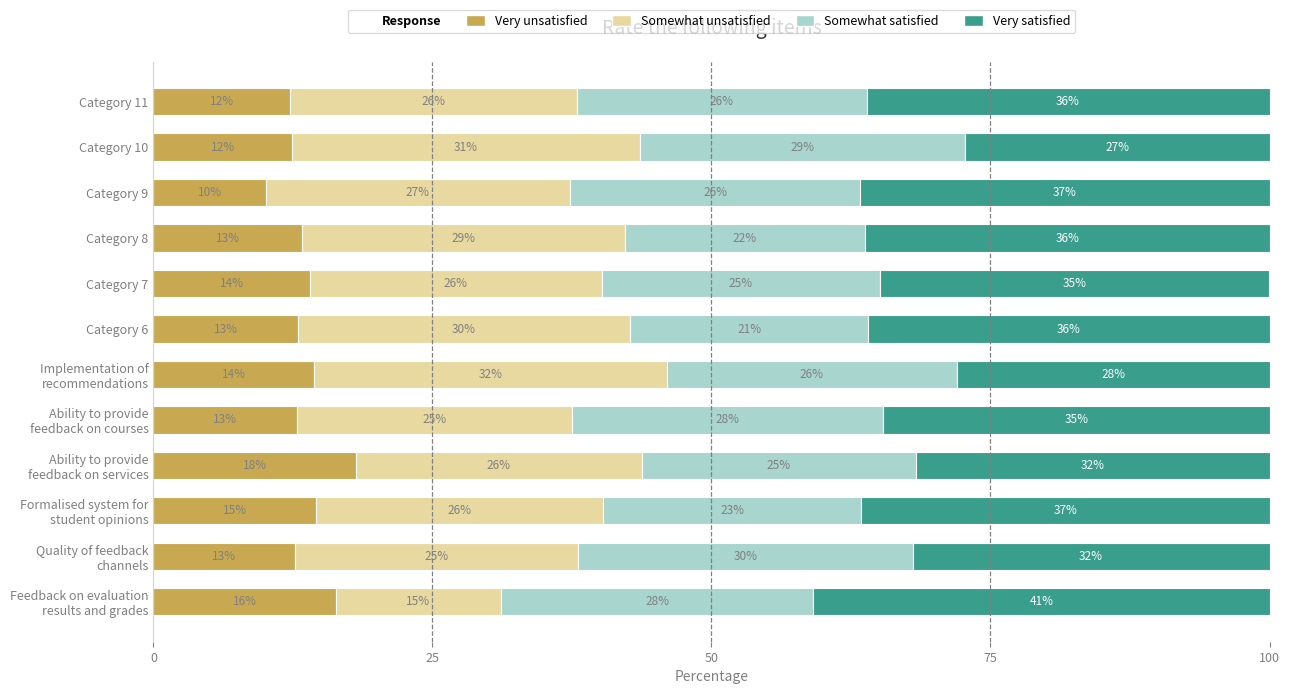

What is the highest value of the Very unsatisfied series?

18.1